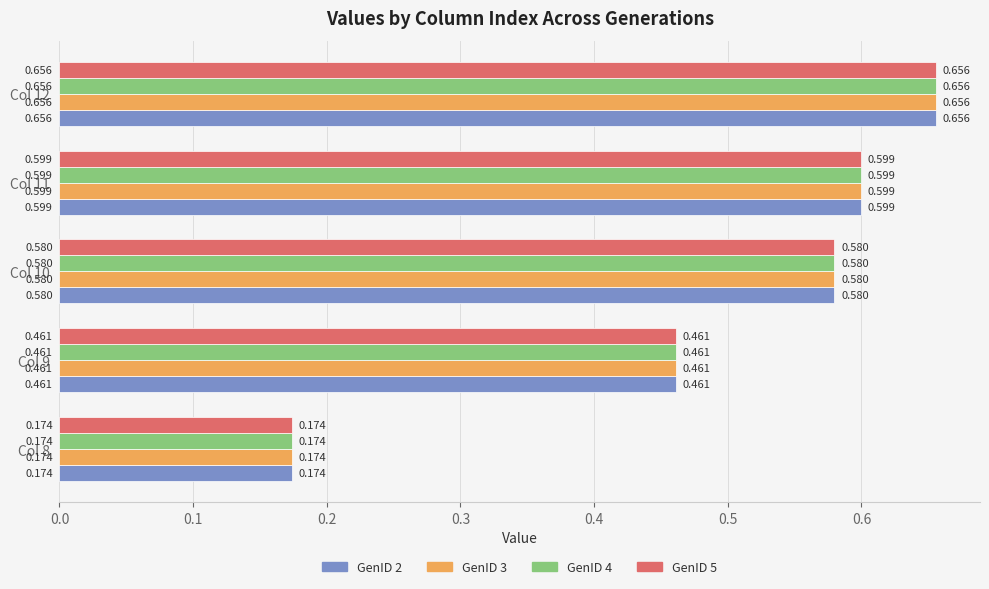

How many data points does each series have?

5